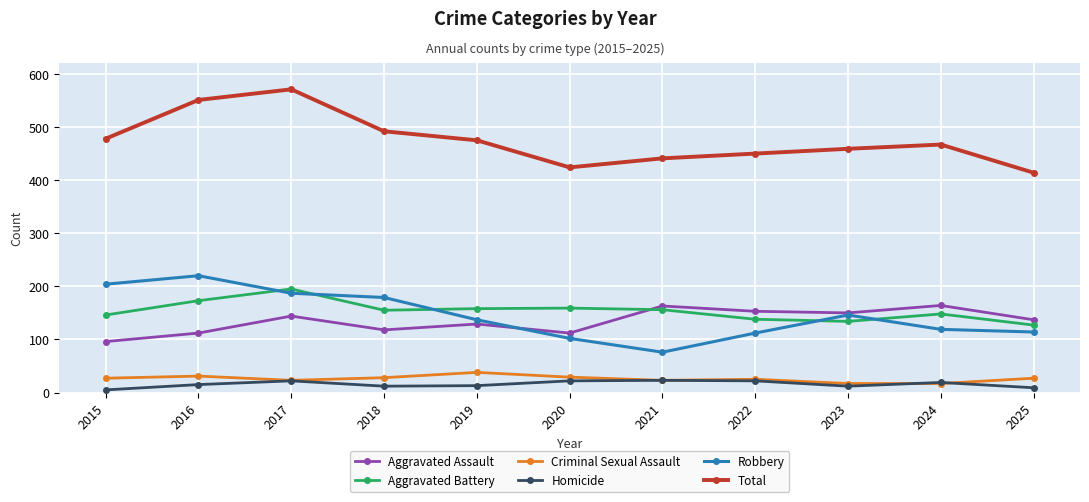

Where is the first local maximum for Robbery?

2016